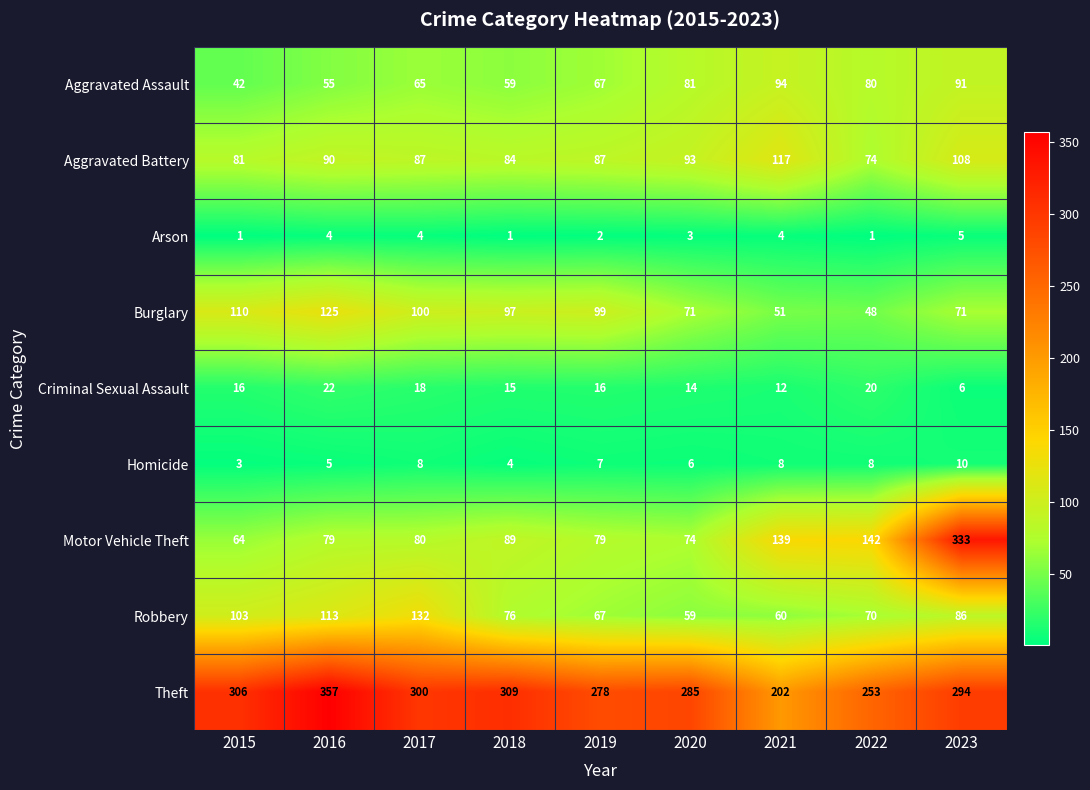

The value of Theft at 2019 is 175. True or false?

False